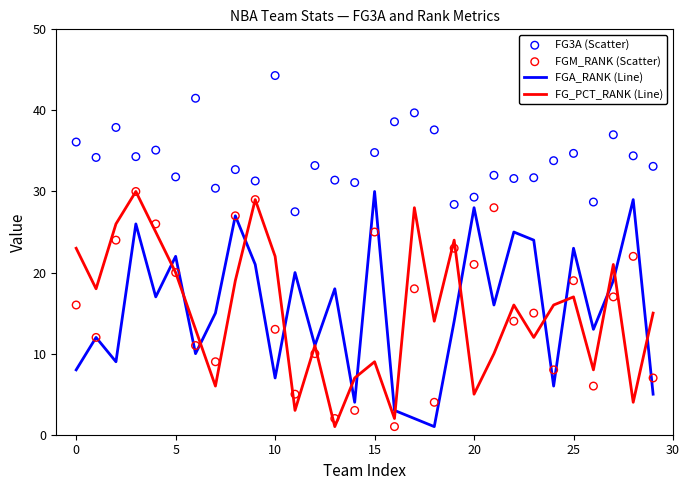

At how many categories does at least one series exceed 25?

30